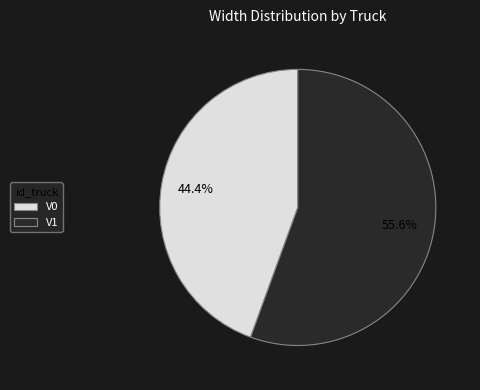

The V0 slice represents 44% of the pie. True or false?

True